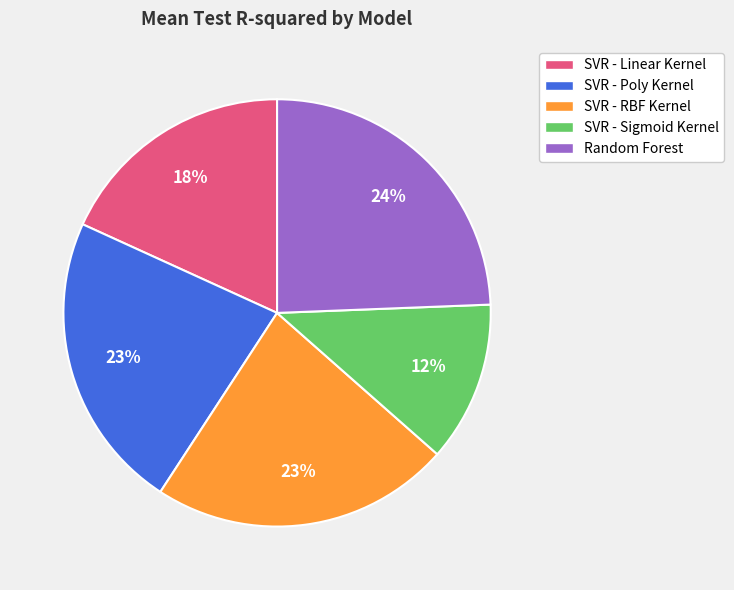

What percentage is the SVR - Sigmoid Kernel slice, to the nearest percent?

12%